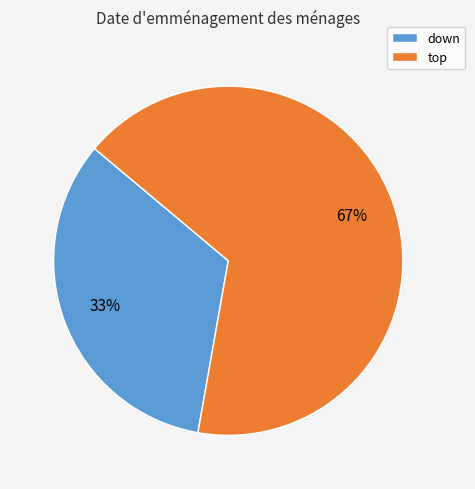

How many segments does this pie chart have?

2